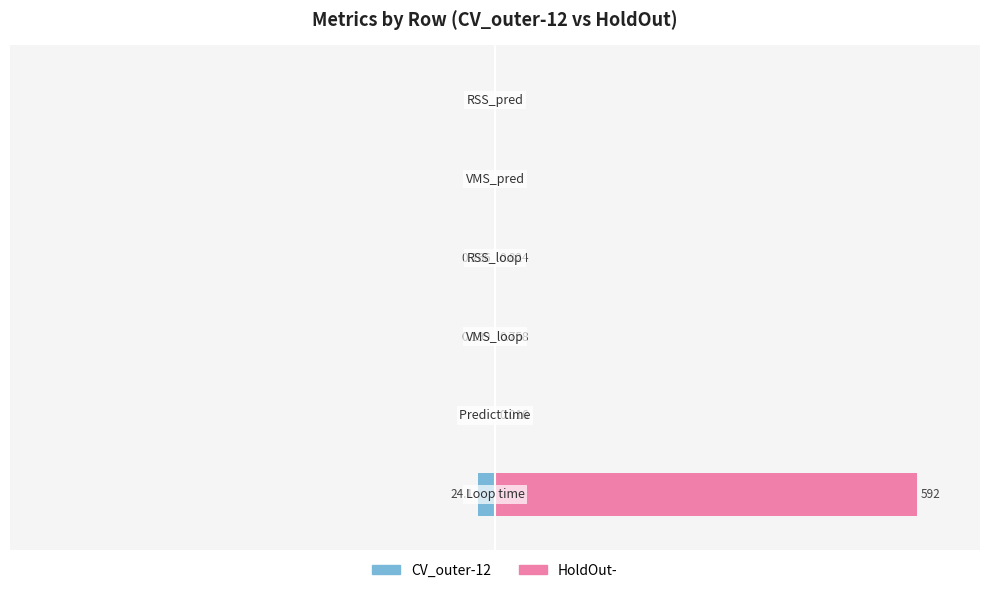

What position from the right is −50?

4